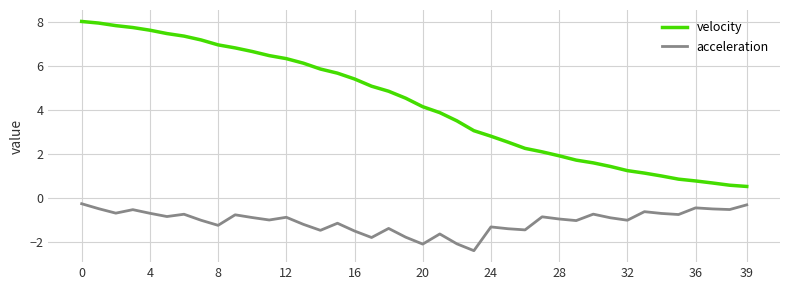

What is the difference between the maximum and minimum values in the velocity series?

7.5